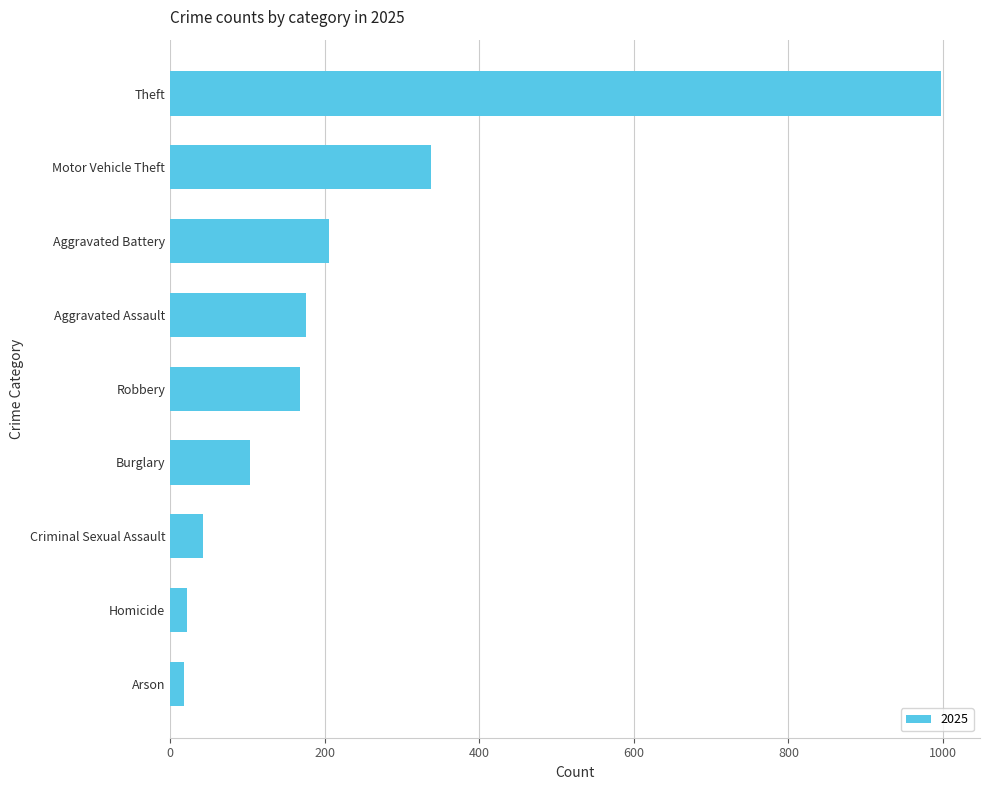

What is the difference between the maximum and minimum values?

980